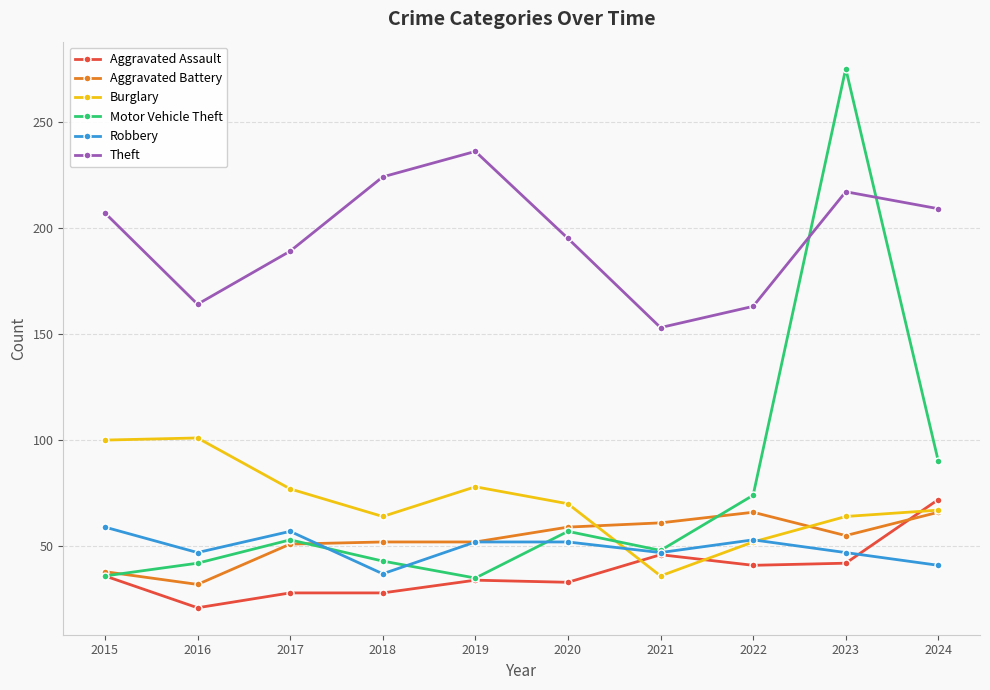

How many distinct data groups are displayed?

6